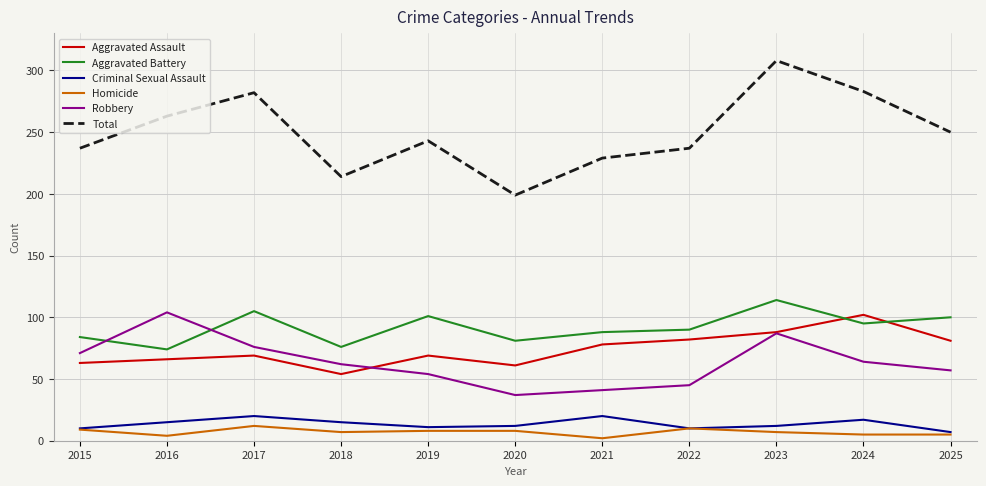

What are all the series names shown in the legend?

Aggravated Assault, Aggravated Battery, Criminal Sexual Assault, Homicide, Robbery, Total